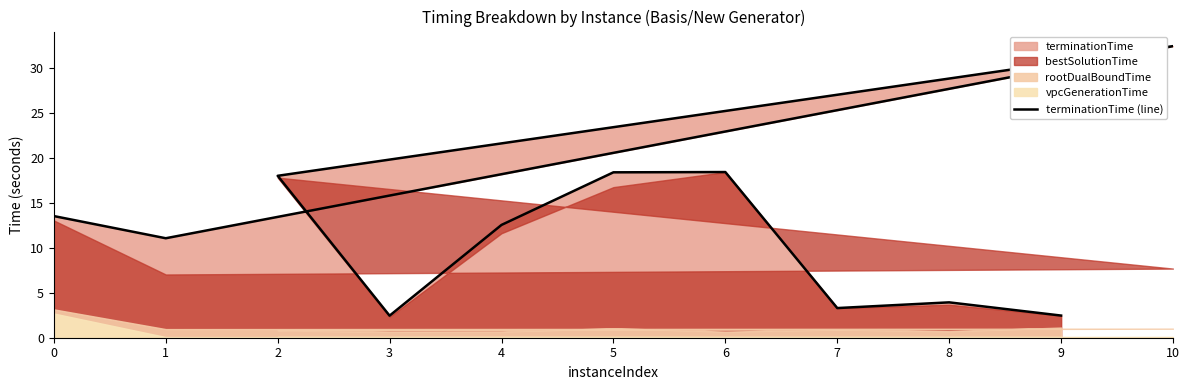

What is the maximum value shown in the chart?

32.5